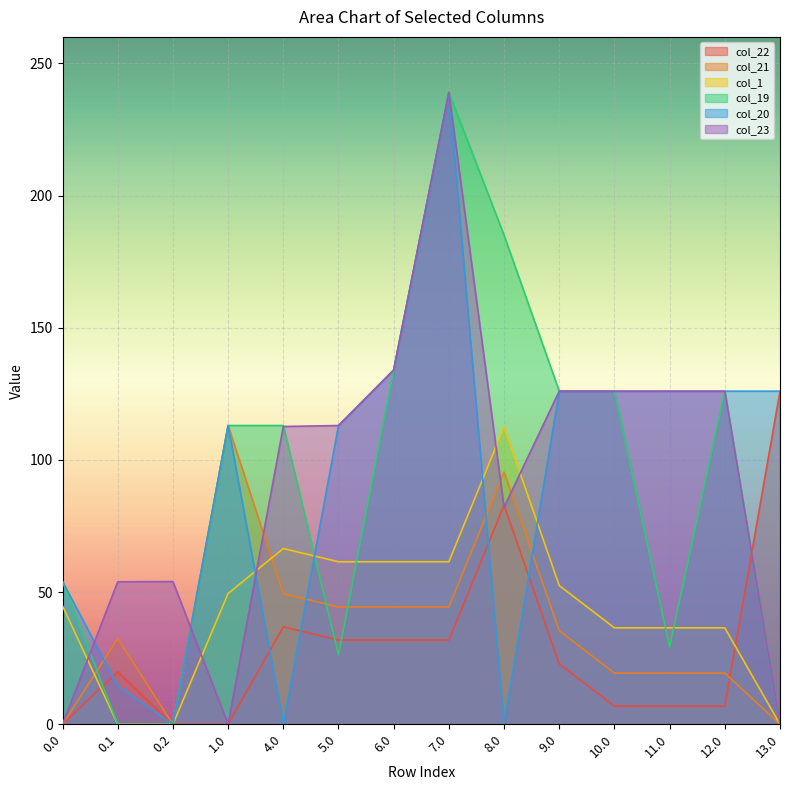

The col_23 series shows 112.6 at 4.0. True or false?

True